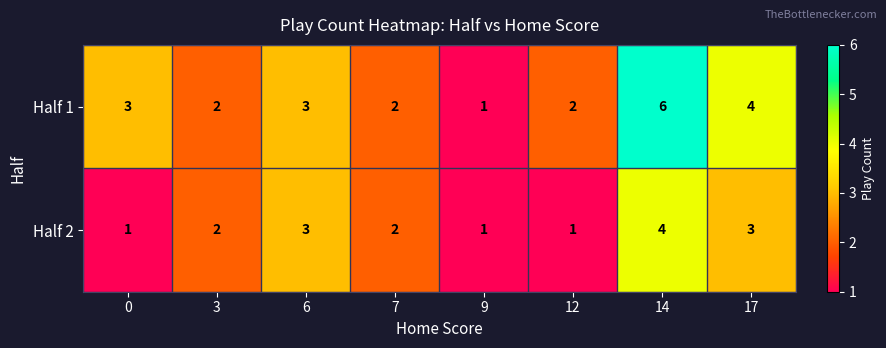

Which series has the largest range (max minus min)?

Half 1